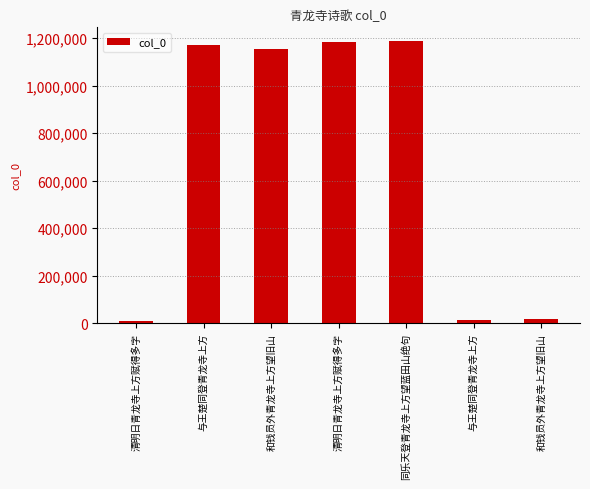

What is the difference between the maximum and minimum values?

1176650